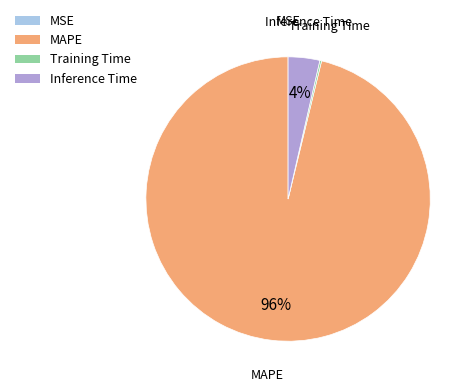

To the nearest percent, what is the difference between the largest and smallest slice percentages?

96%